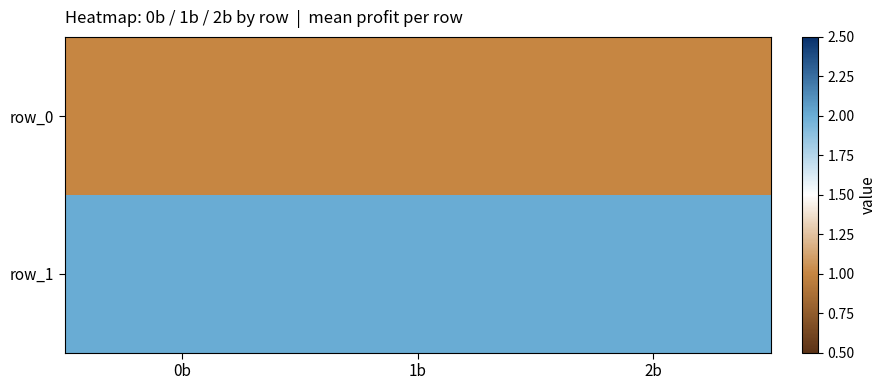

Reading right to left, transcribe all the data shown in this chart.

row_0: 2b=1	1b=1	0b=1
row_1: 2b=2	1b=2	0b=2